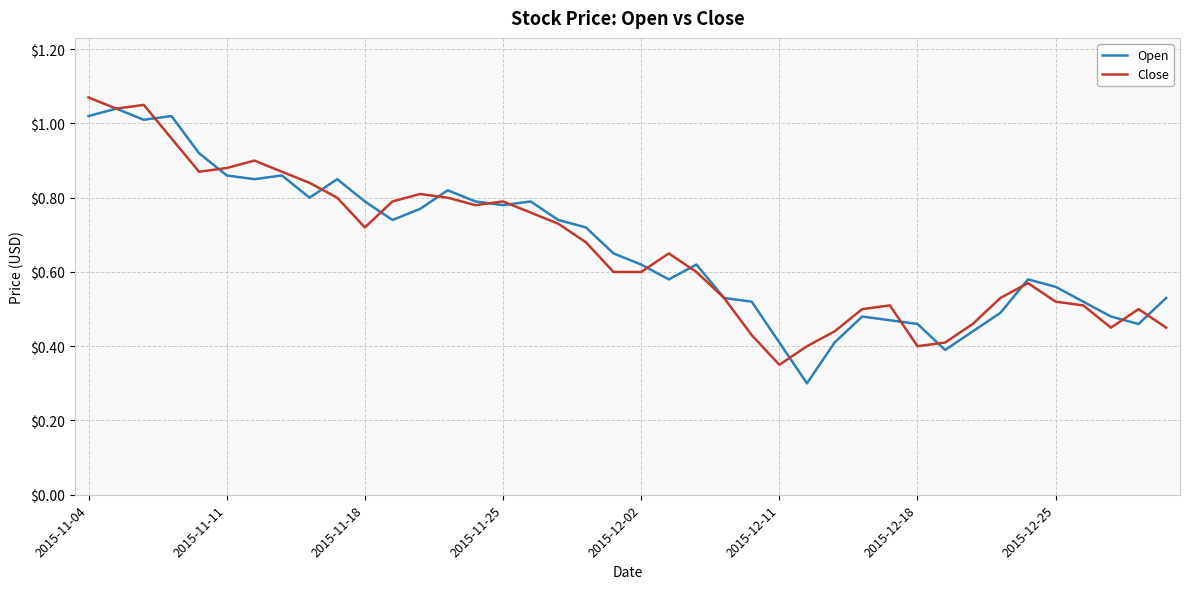

Does the chart have visible grid lines?

Yes